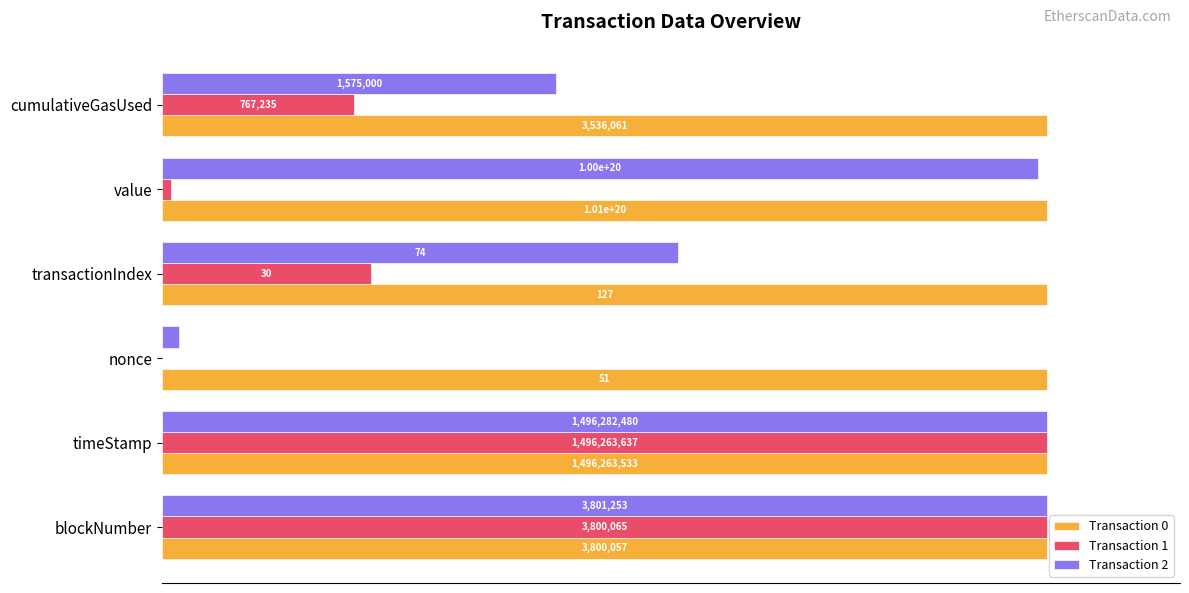

What is the value of the Transaction 0 bar at the 2nd from the left?

100.0